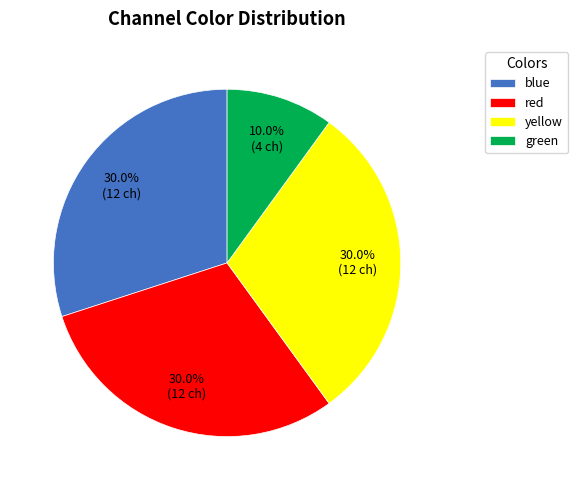

To the nearest percent, what is the combined percentage of red and yellow?

60%